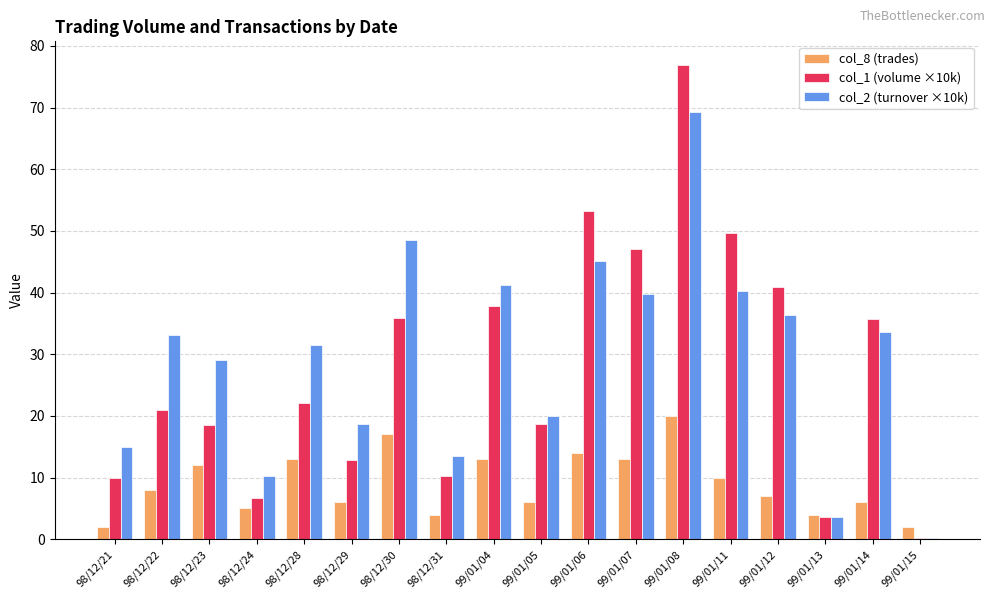

At which category is the sum across all series the highest?

99/01/08